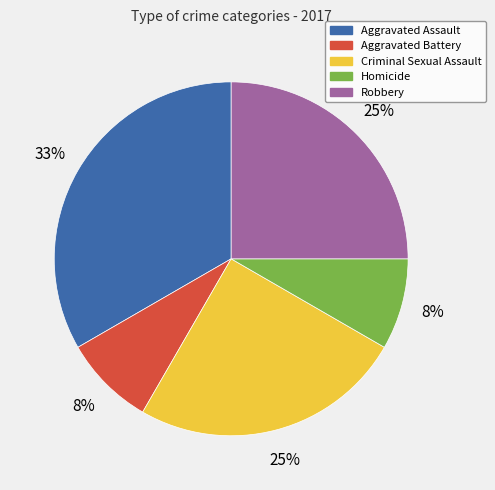

Count the number of slices in the pie.

5